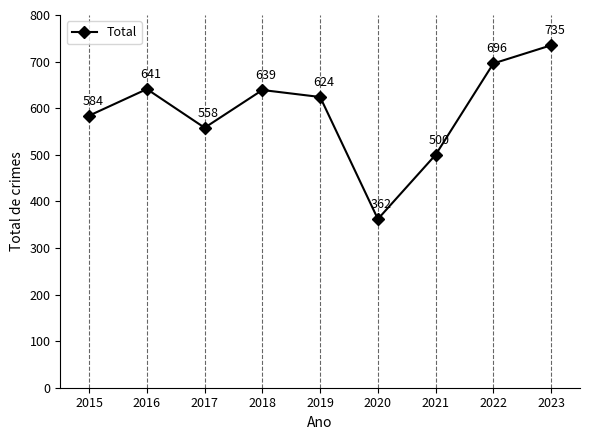

Reading right to left, what are all the values shown in this chart?

2023=735	2022=696	2021=500	2020=362	2019=624	2018=639	2017=558	2016=641	2015=584